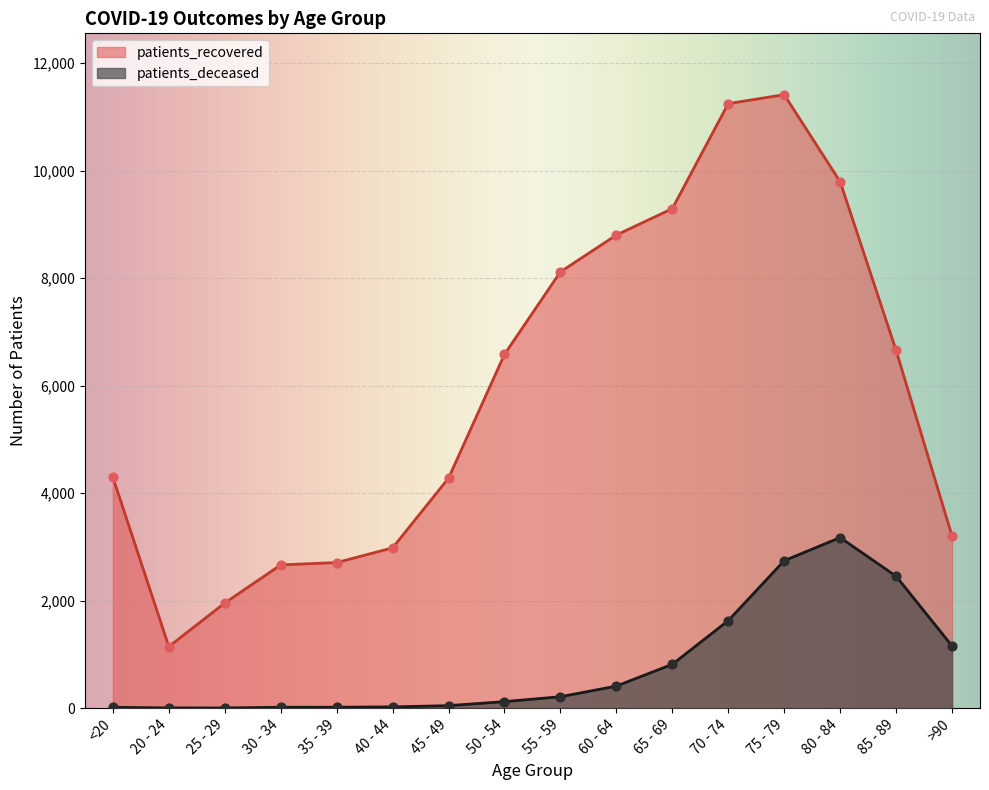

Which series reaches the maximum Y coordinate?

patients_recovered